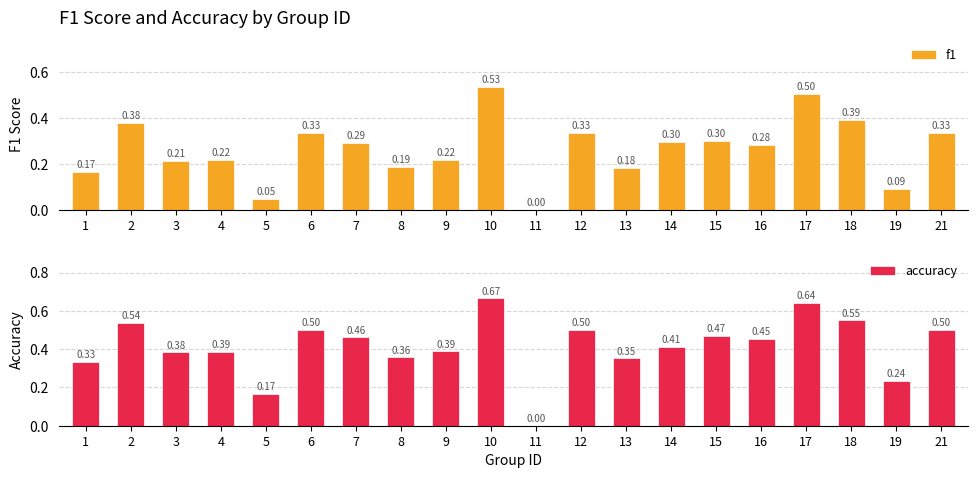

Which series has the largest range (max minus min)?

accuracy